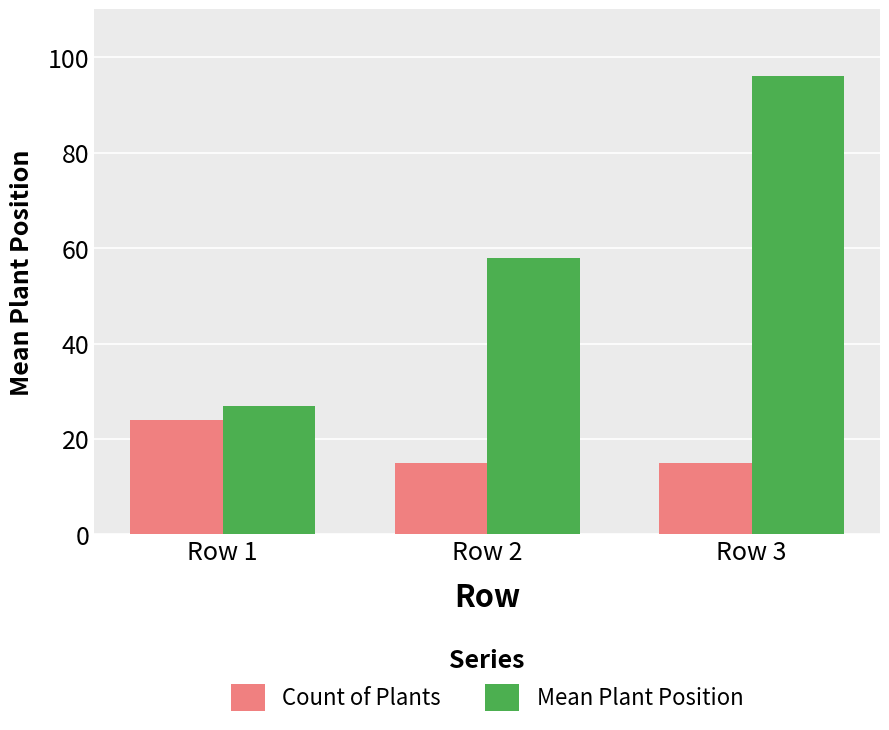

True or false: Mean Plant Position has a value of 25 at Row 2.

False